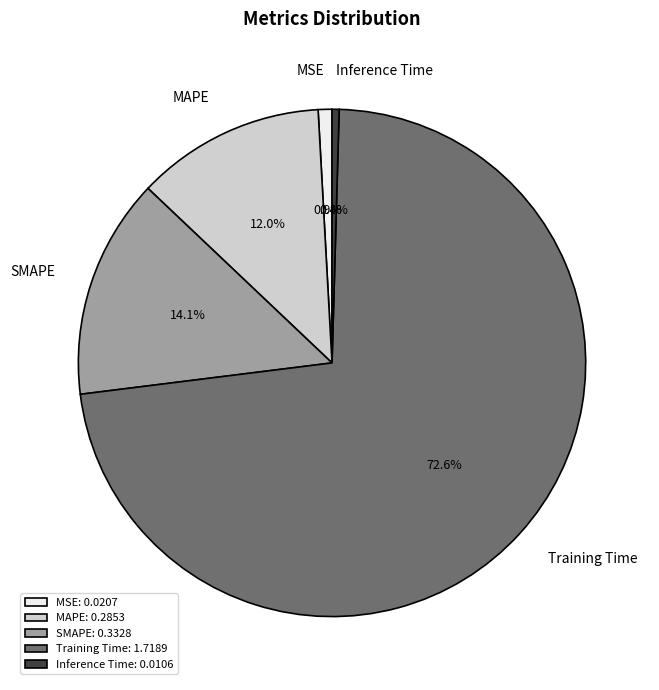

Which category has the biggest portion of the pie?

Training Time